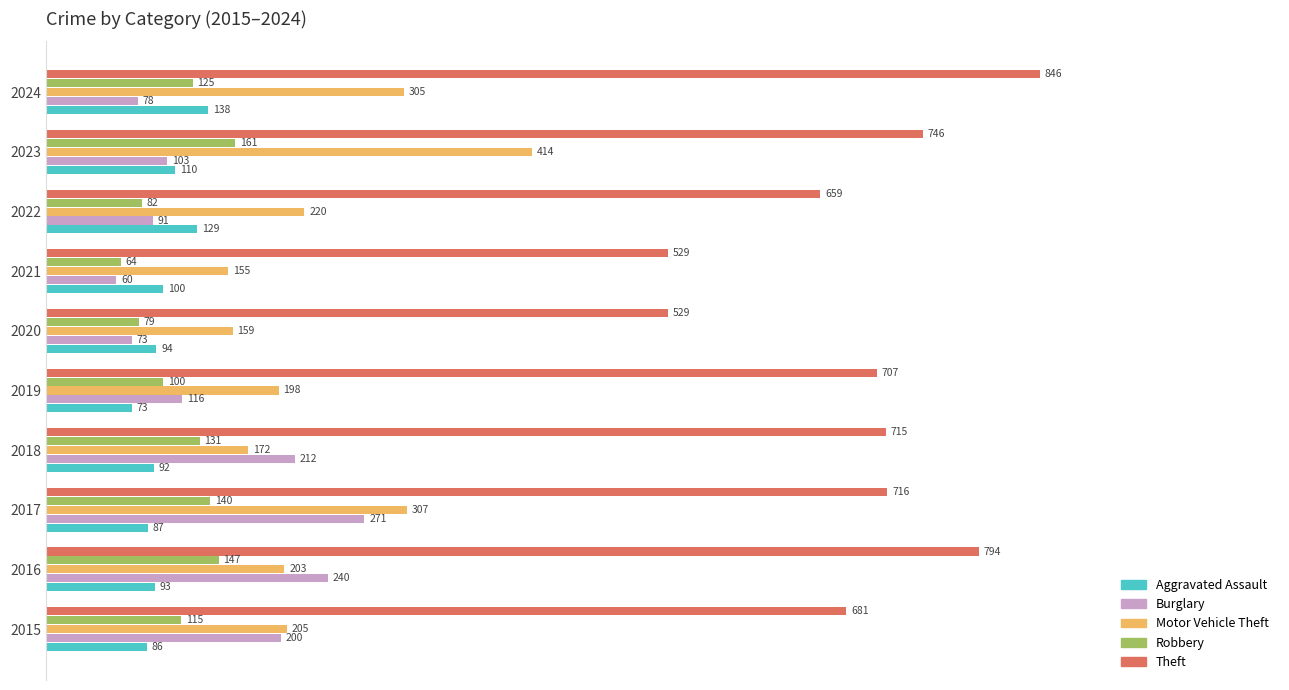

How many data points does each series have?

10